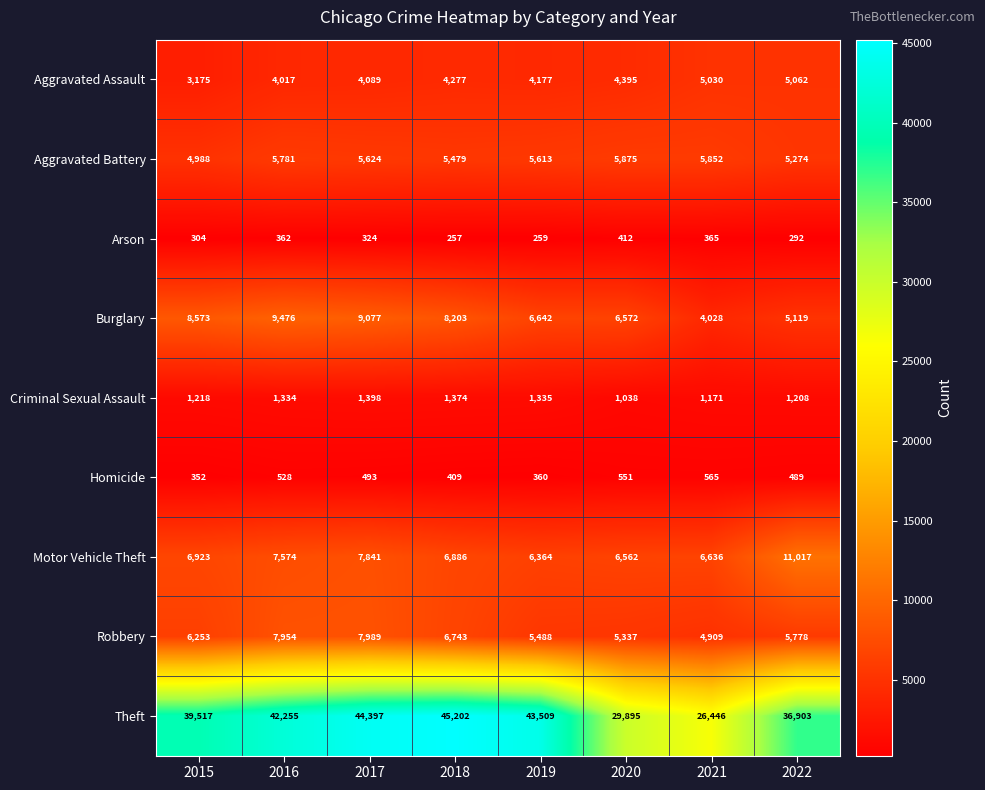

What is the difference between the Aggravated Assault values at 2017 and 2021?

941